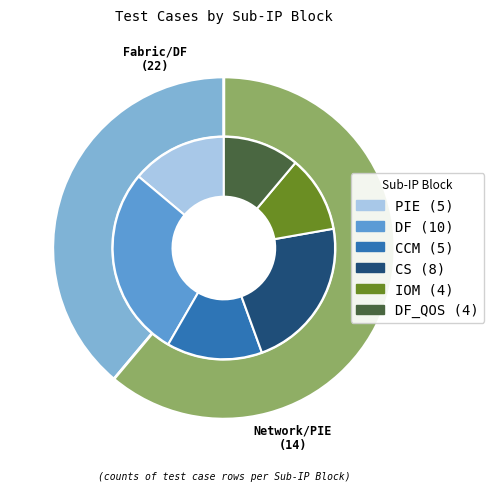

To the nearest percent, what is the combined percentage of DF and PIE?

42%